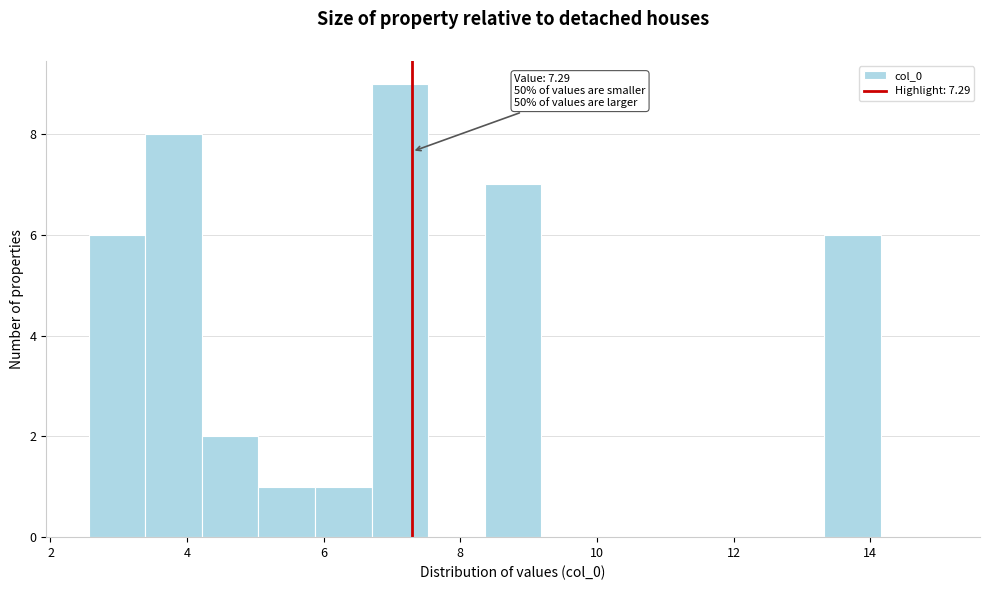

Which range on the x-axis has the tallest bar?

6.8 to 7.6